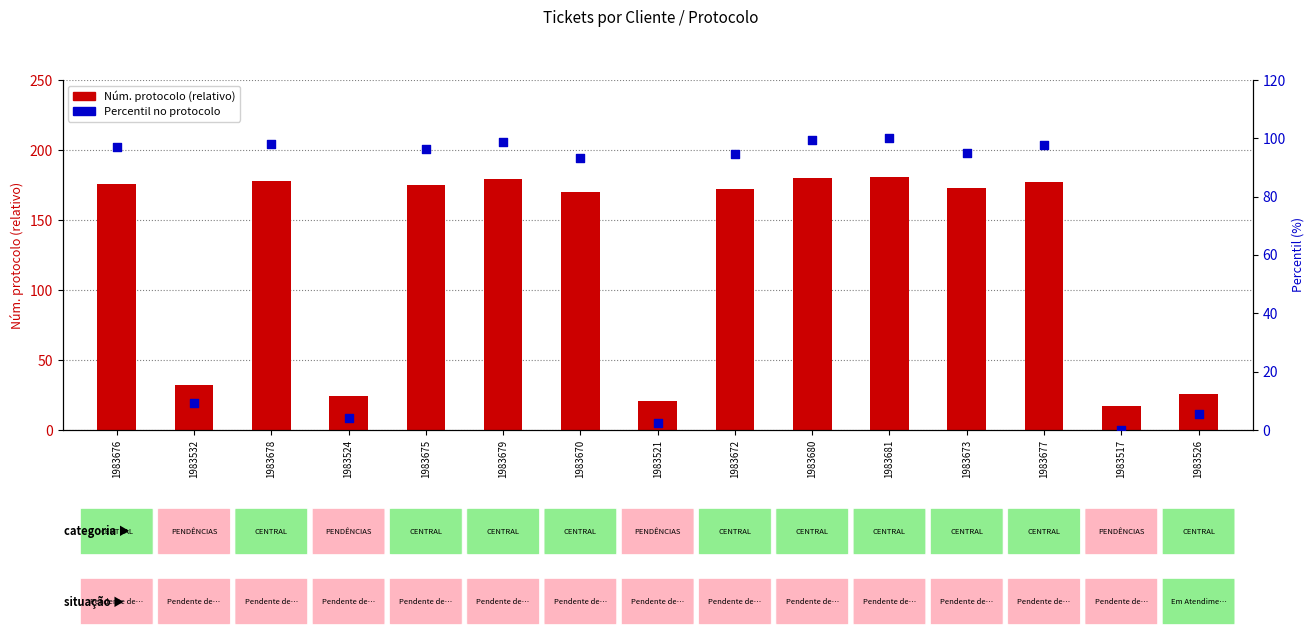

Which series reaches the maximum Y coordinate?

Núm. protocolo